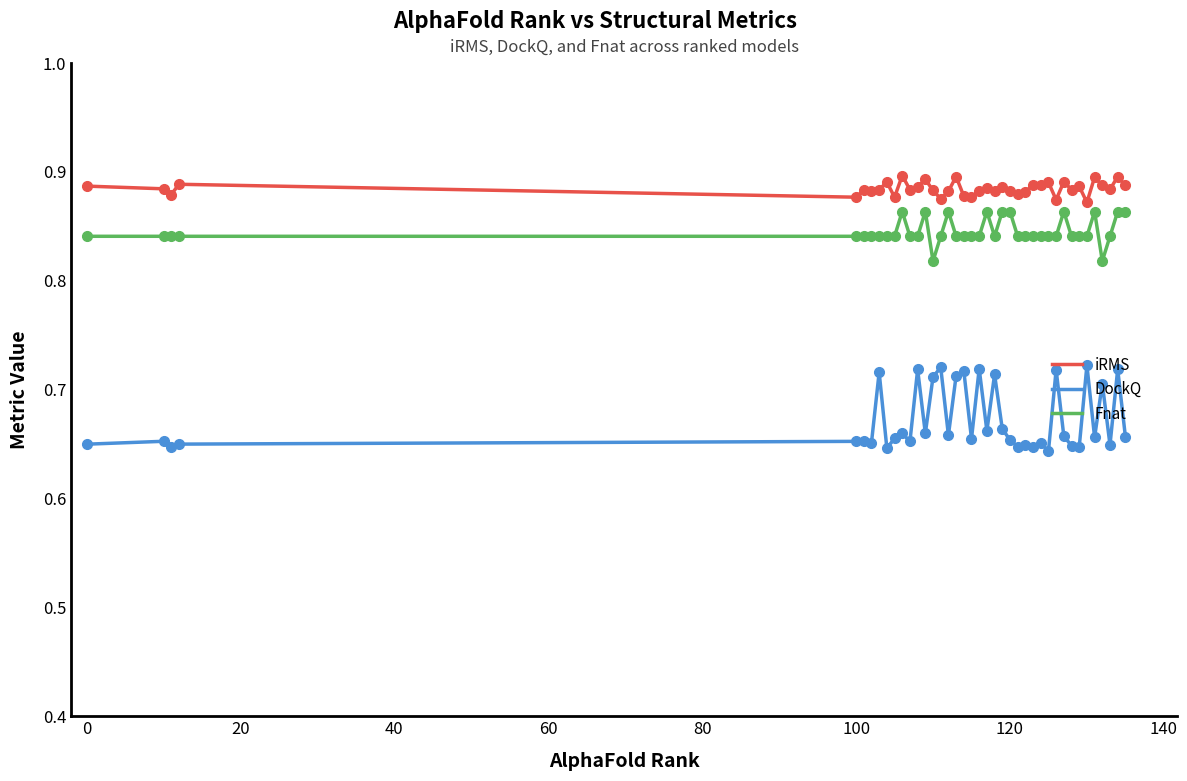

What are all the series names shown in the legend?

iRMS, DockQ, Fnat